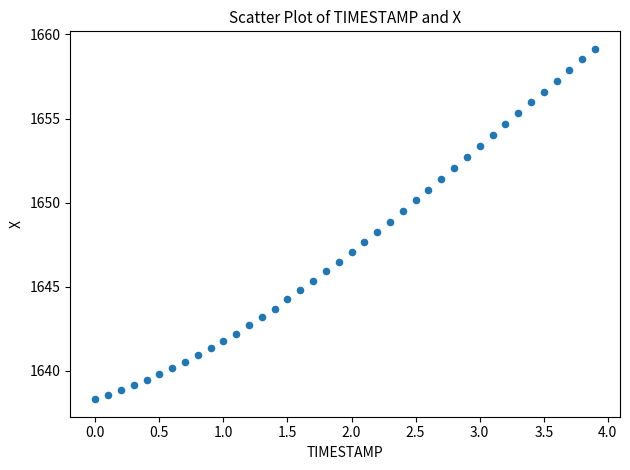

What is the range of X values (max minus min)?

3.9